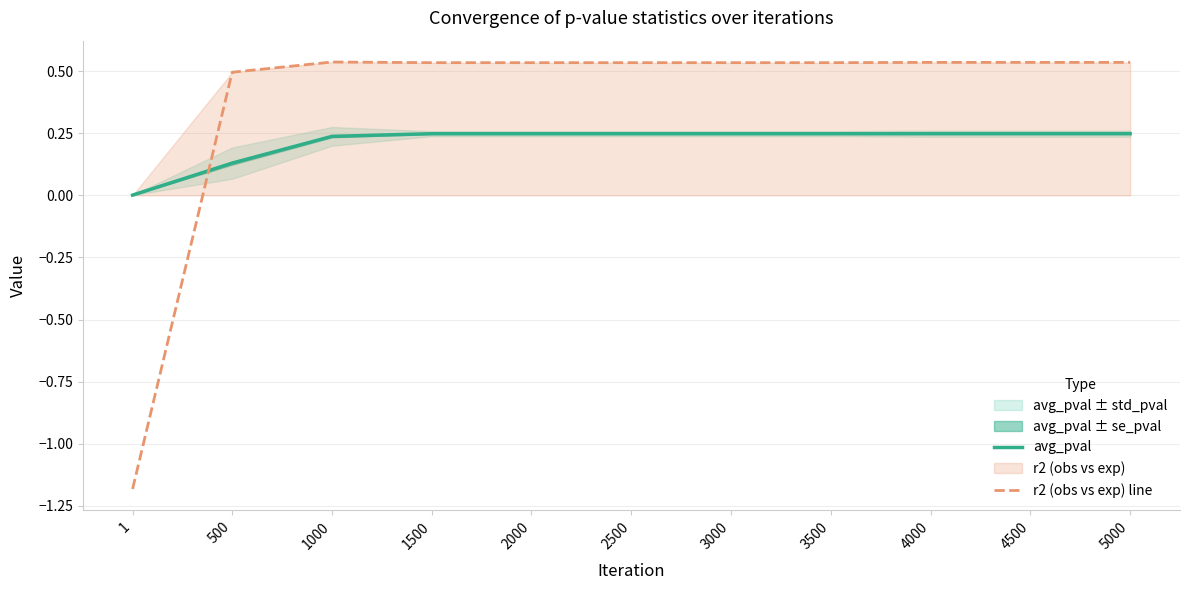

What is the value of the r2 (obs vs exp) line point at the 8th from the left?

0.5